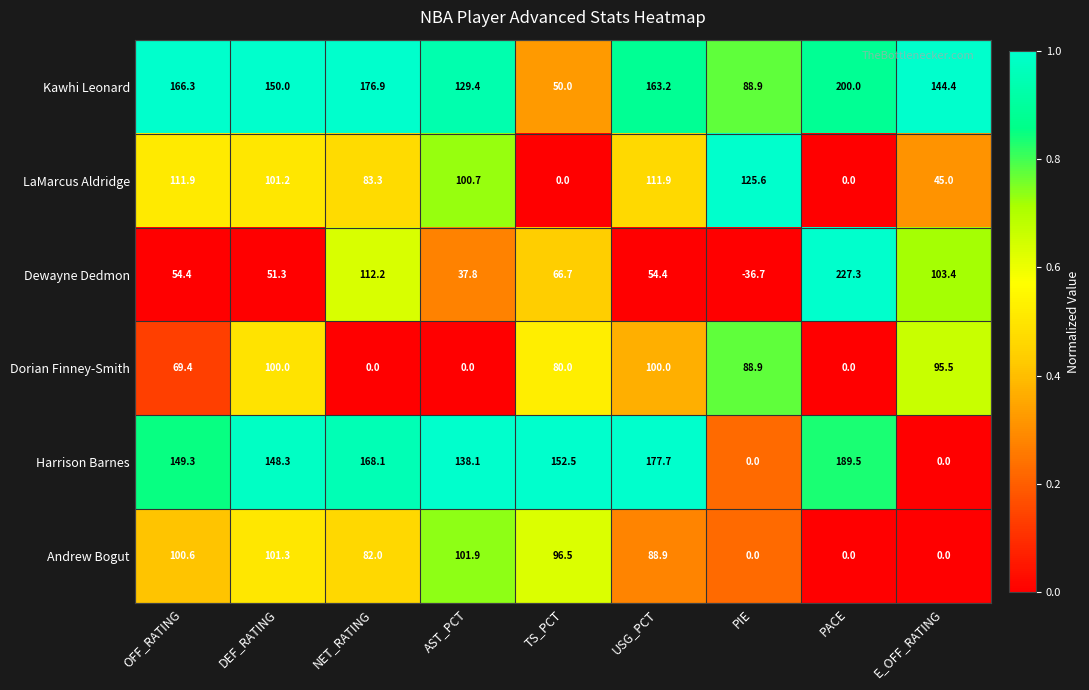

What is the average value of the Dewayne Dedmon series?

74.5